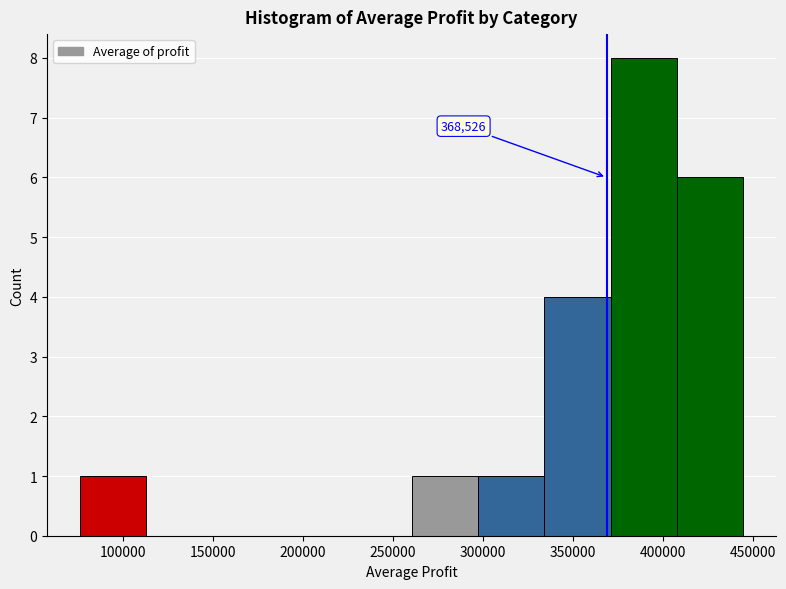

Over which range of the x-axis is the bar tallest?

370000 to 410000